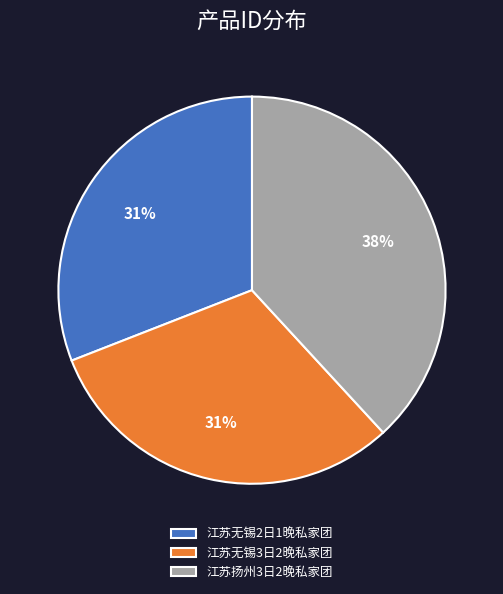

Combined, do 江苏无锡2日1晚私家团 and 江苏无锡3日2晚私家团 account for over 50%?

Yes